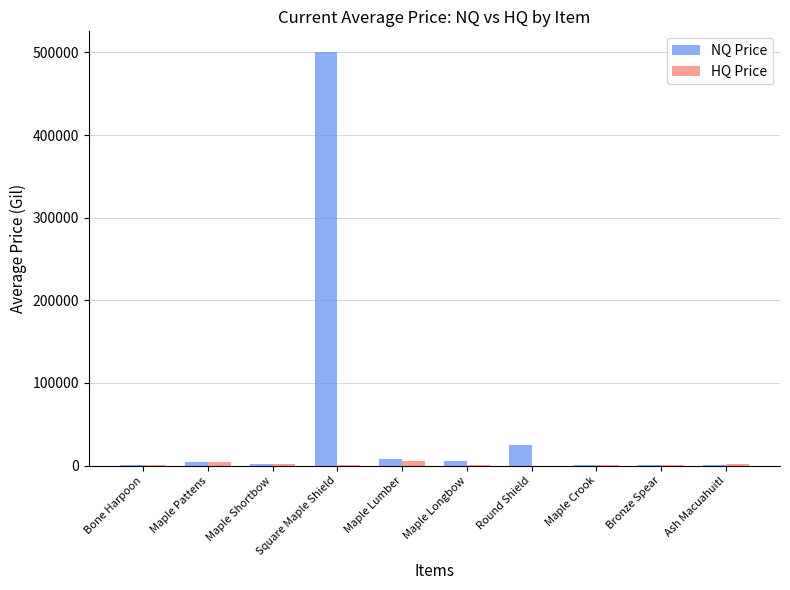

At which label does NQ Price reach its peak?

Square Maple Shield